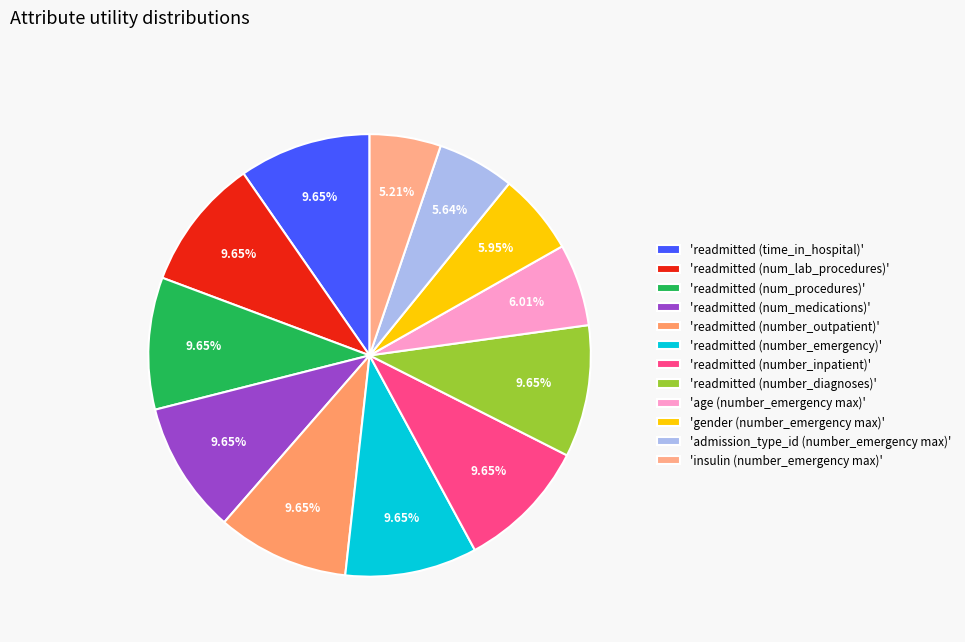

Count the number of slices in the pie.

12